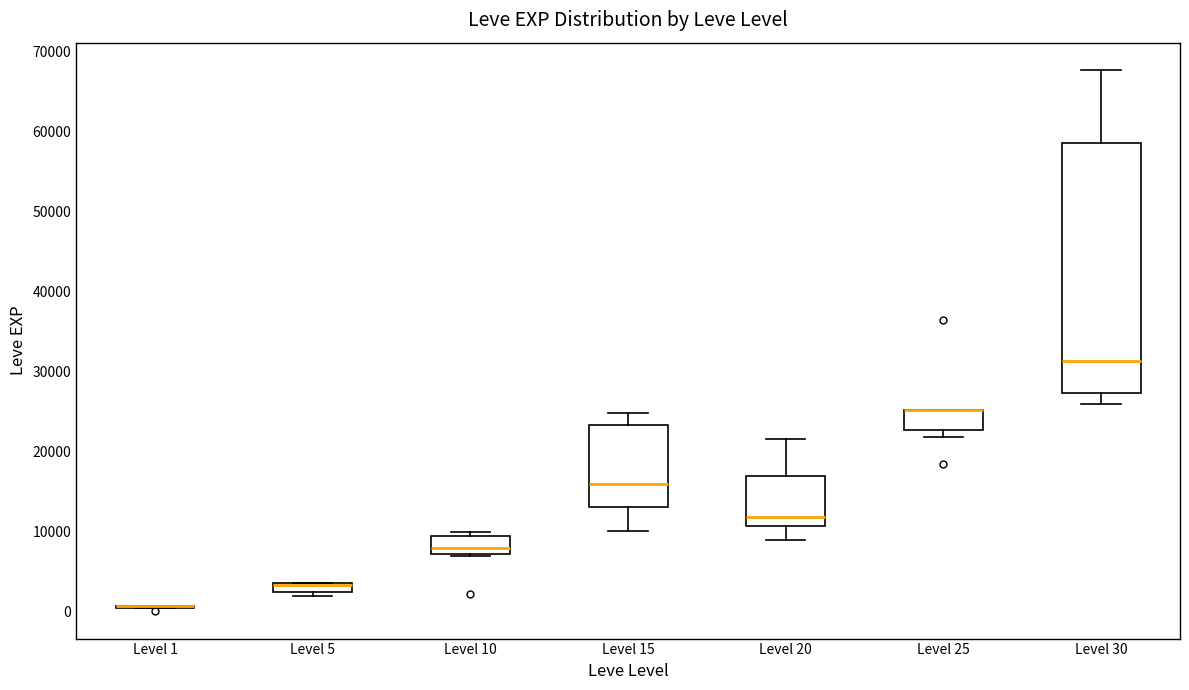

Which box is the tallest, from its lower edge to its upper edge?

Level 30